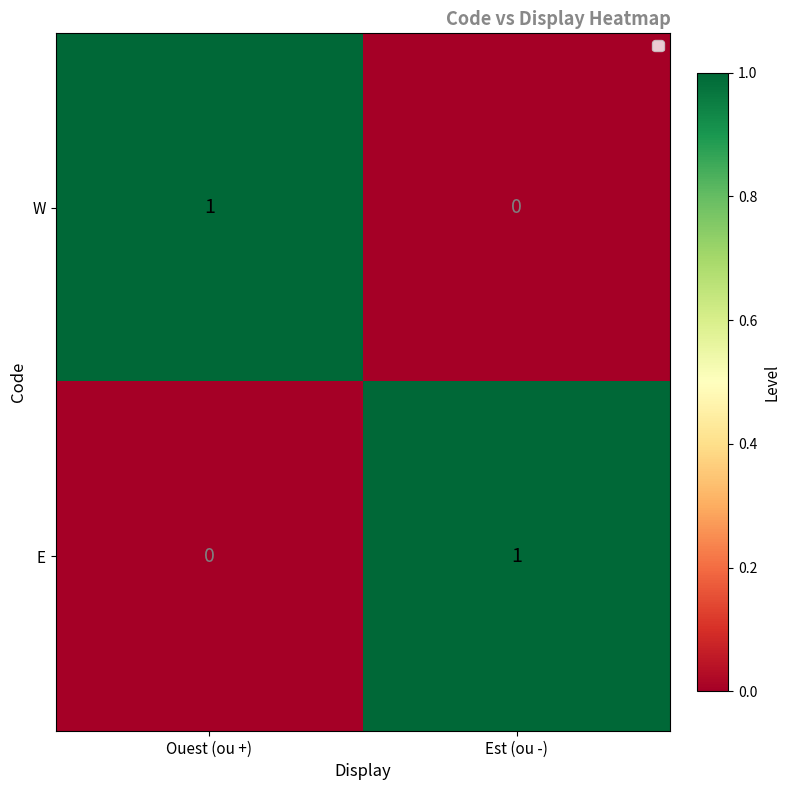

The W series shows -1 at Est (ou -). True or false?

False